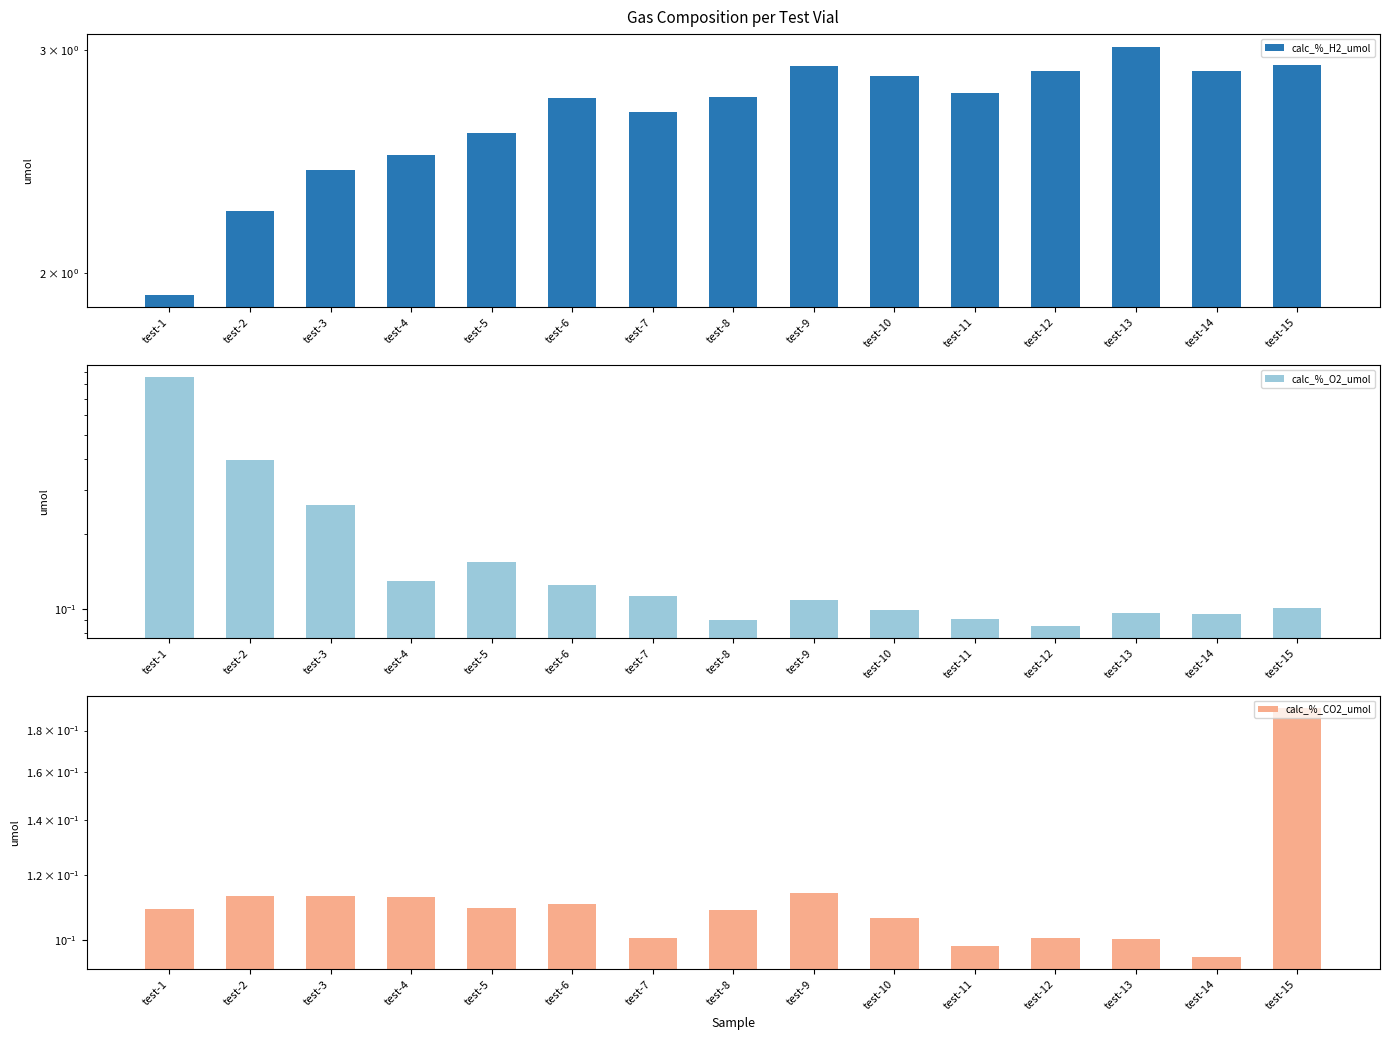

Reading left to right, list all the values displayed in this chart.

calc_%_H2_umol: 1.9	2.2	2.4	2.5	2.6	2.7	2.7	2.8	2.9	2.9	2.8	2.9	3.0	2.9	2.9
calc_%_O2_umol: 0.9	0.4	0.3	0.1	0.2	0.1	0.1	0.1	0.1	0.1	0.1	0.1	0.1	0.1	0.1
calc_%_CO2_umol: 0.1	0.1	0.1	0.1	0.1	0.1	0.1	0.1	0.1	0.1	0.1	0.1	0.1	0.1	0.2